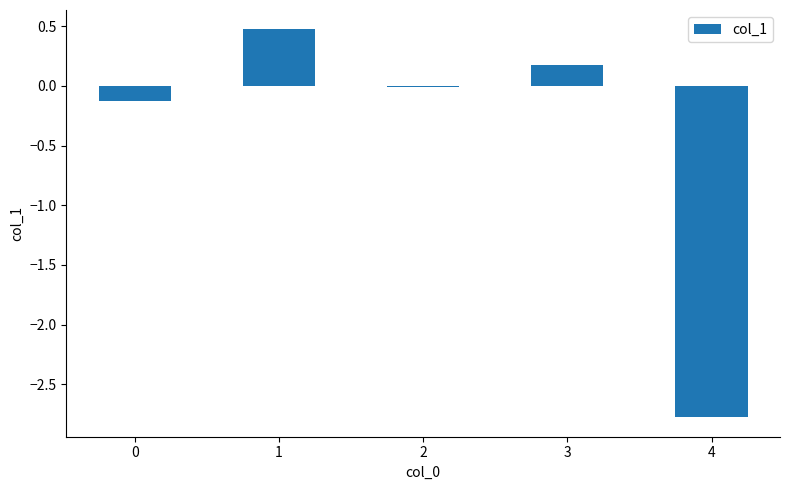

What is the difference between the values at 3 and 2?

0.2